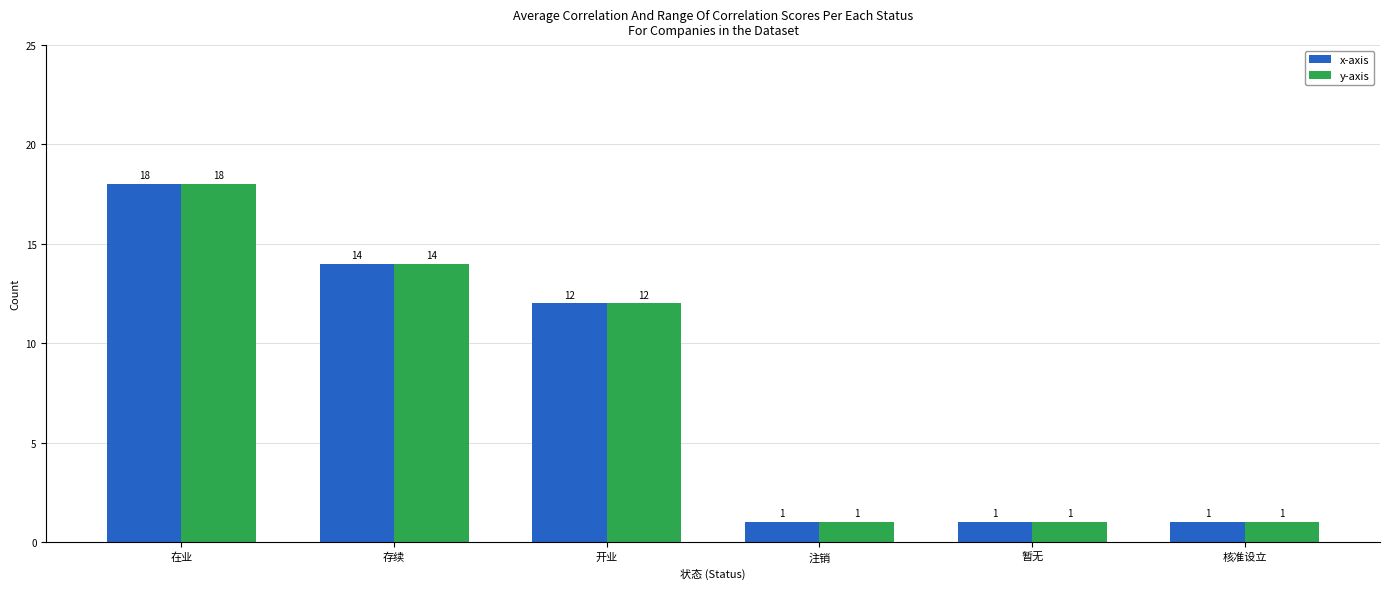

What is the difference between the maximum and minimum values in the x-axis series?

17